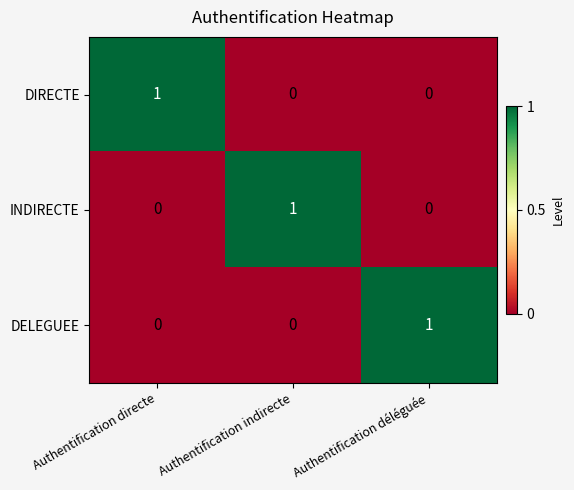

Reading left to right, transcribe all the data shown in this chart.

DIRECTE: 1	0	0
INDIRECTE: 0	1	0
DELEGUEE: 0	0	1